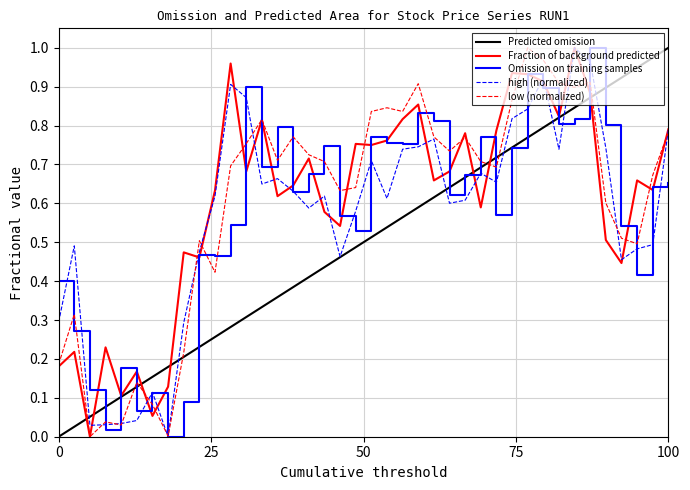

True or false: high (normalized) has a value of 0.4 at 100.

False